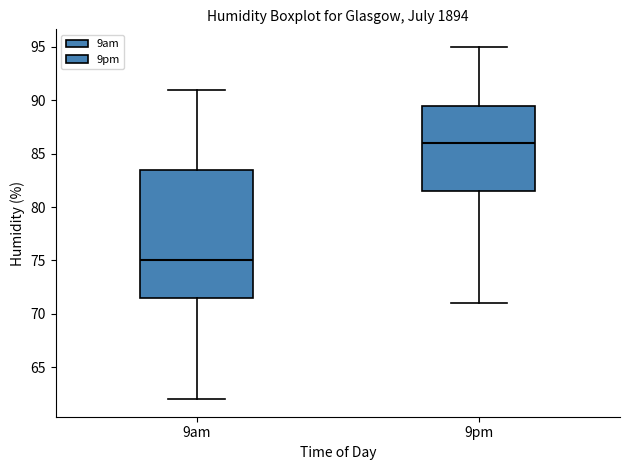

Reading left to right, transcribe this box plot: for each box, give where its median line is, the range the box spans, and where its two whiskers end, as read against the y-axis. The values are not printed on the chart, so give them approximately, as read against the axis.

9am: median 75.0, box 71.5 to 83.5, whiskers 62.0 to 91.0
9pm: median 86.0, box 81.5 to 89.5, whiskers 71.0 to 95.0